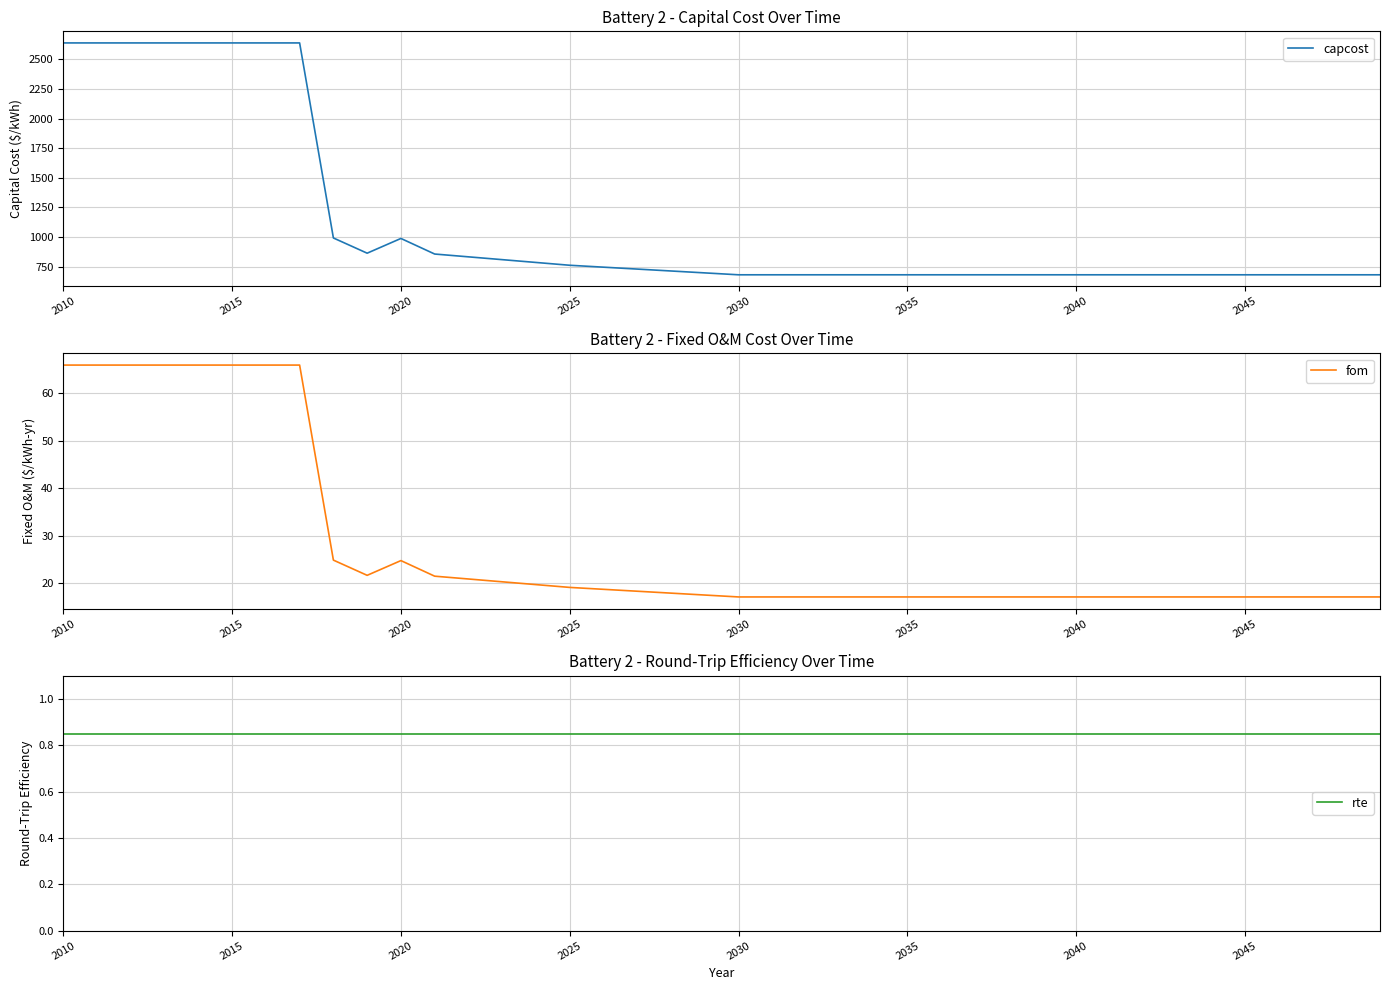

Which series has the largest total across all categories?

capcost